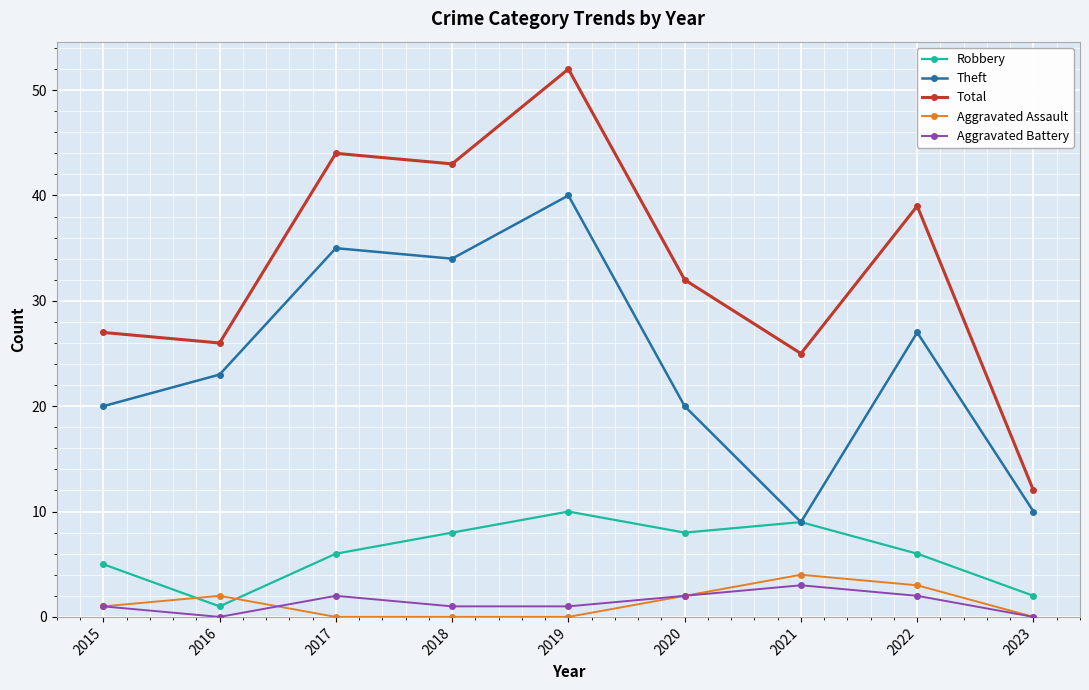

Does the chart display data point markers on the line(s)?

Yes